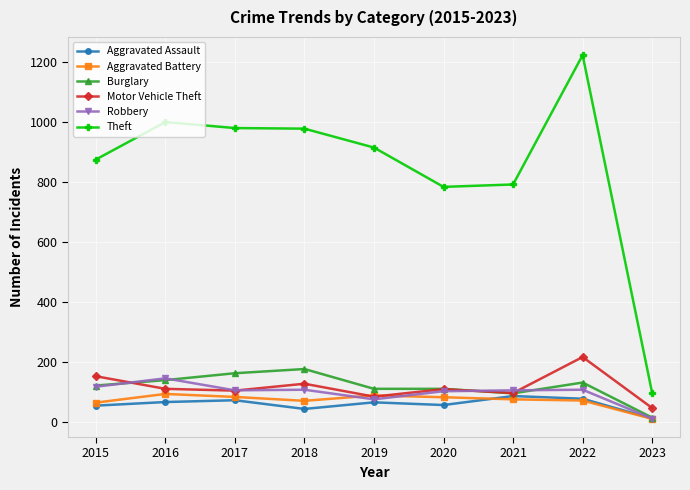

True or false: Theft has more than 1 interior local peaks.

True